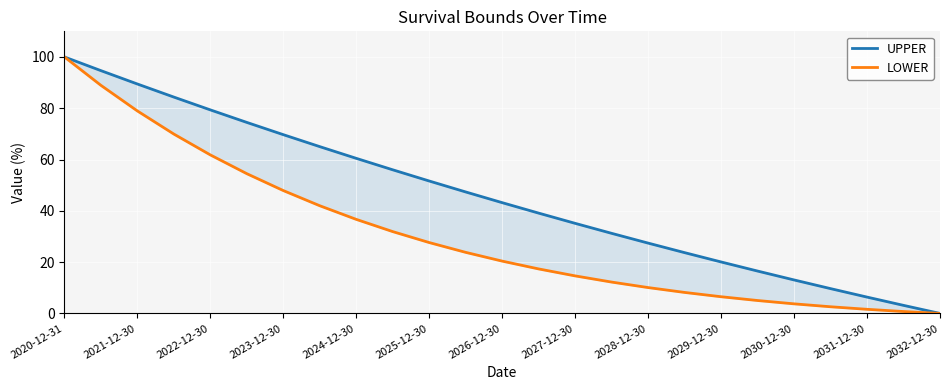

True or false: UPPER and LOWER cross at least once.

False